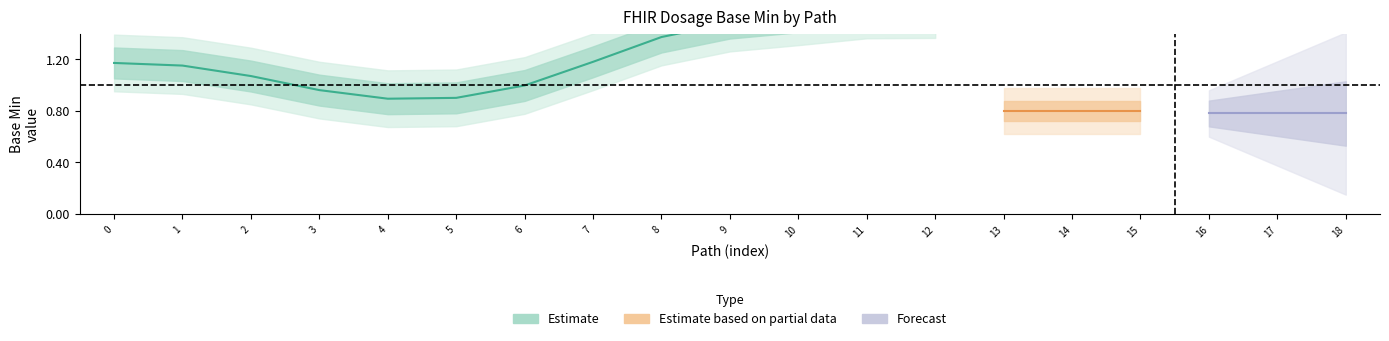

Is the value of Forecast at Dosage.timing greater than the value of Estimate at Dosage.id?

Yes